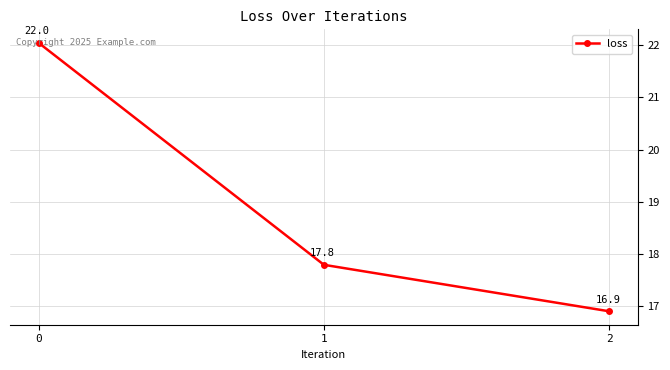

List the labels in order of value, smallest first.

2, 1, 0